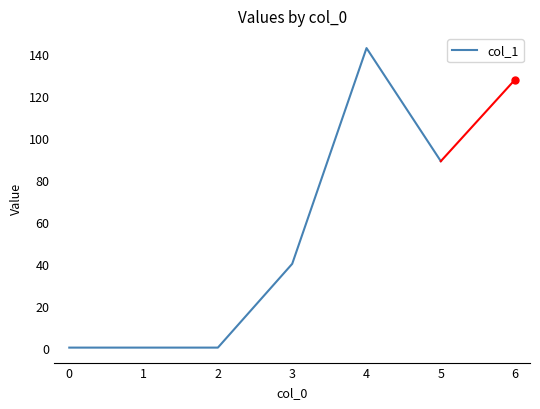

True or false: the data has more than 2 interior local peaks.

False